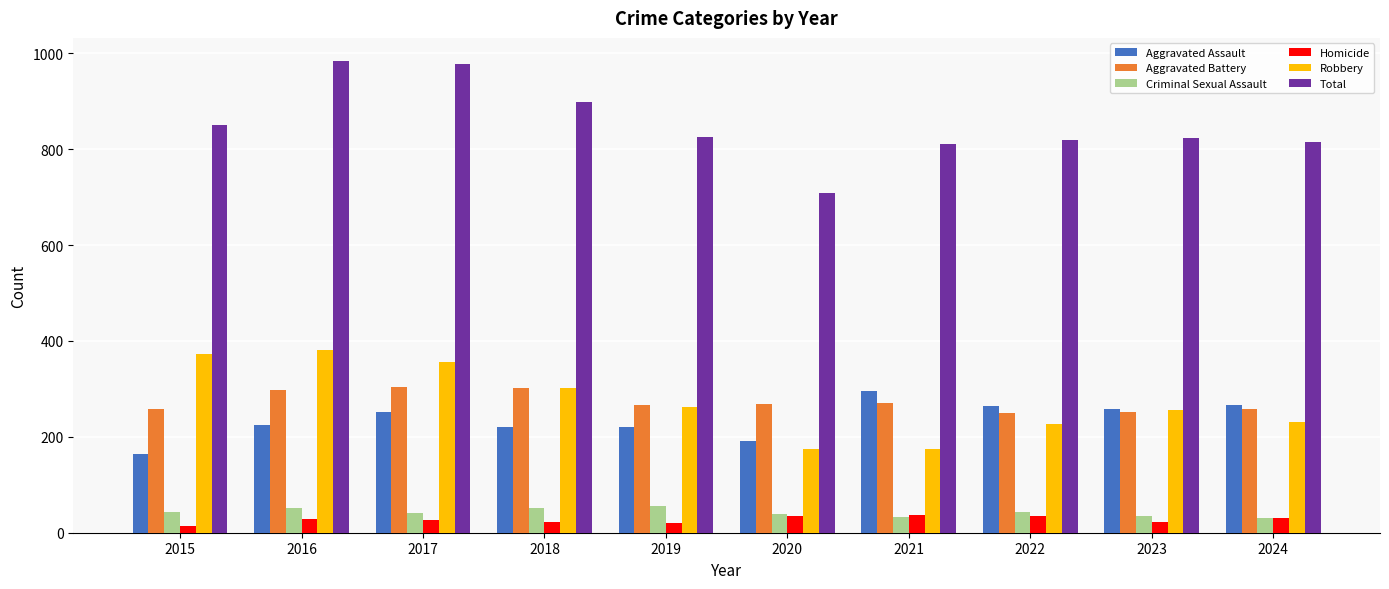

Which category has the lowest value in the Total series?

2020